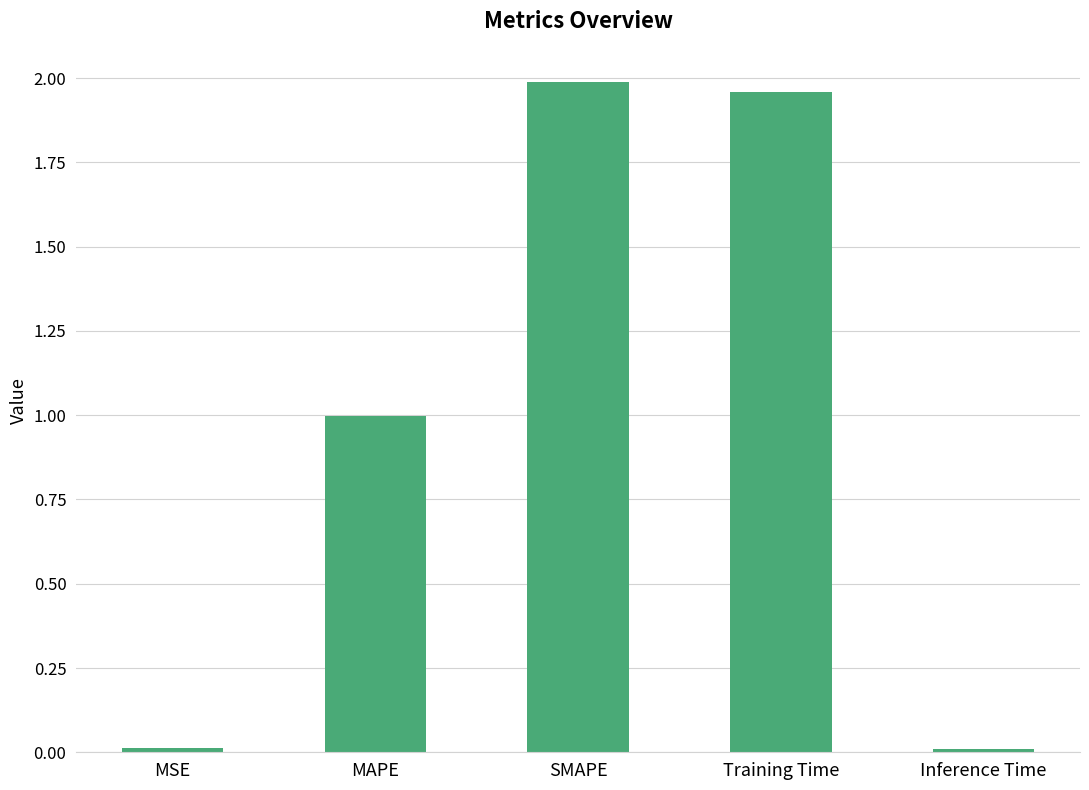

What is the sum of all values?

5.0